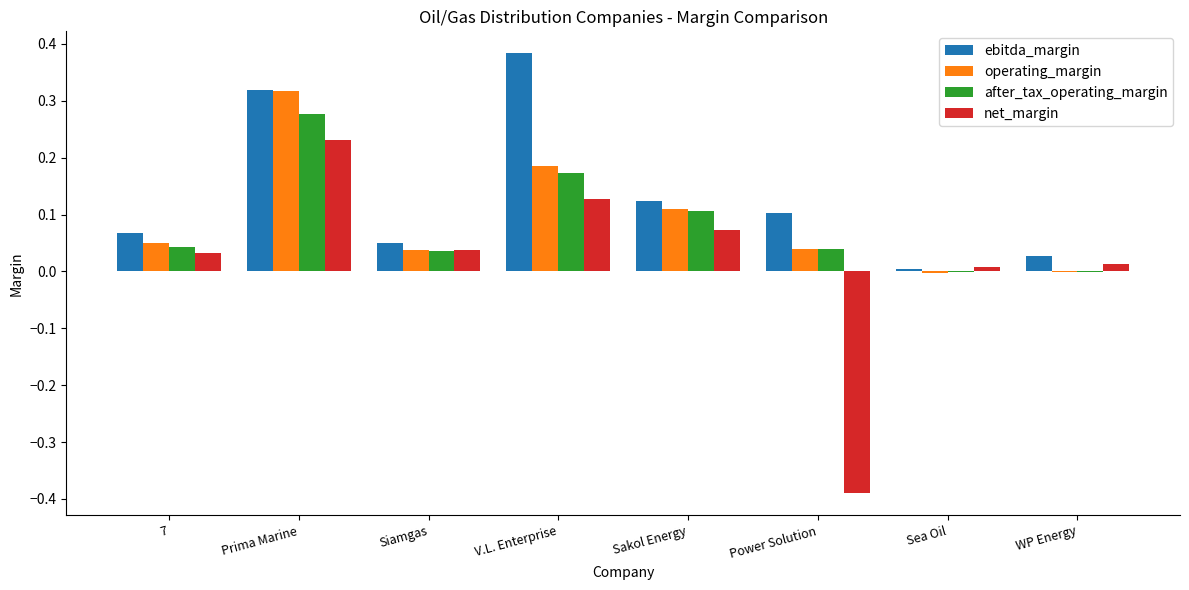

At which category is the sum across all series the highest?

Prima Marine